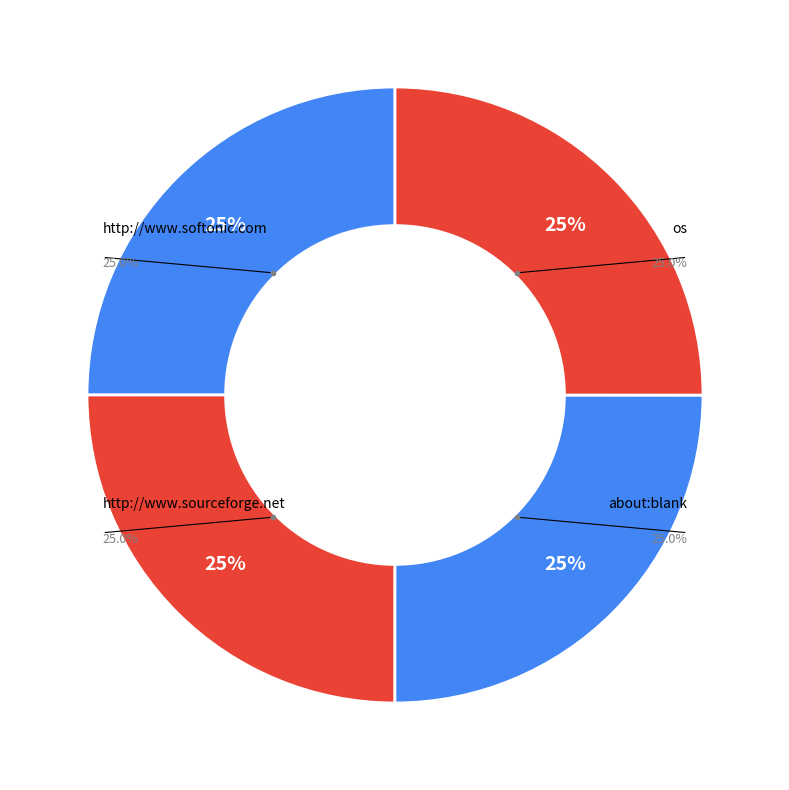

To the nearest percent, what is the combined percentage of http://www.sourceforge.net and http://www.softonic.com?

50%